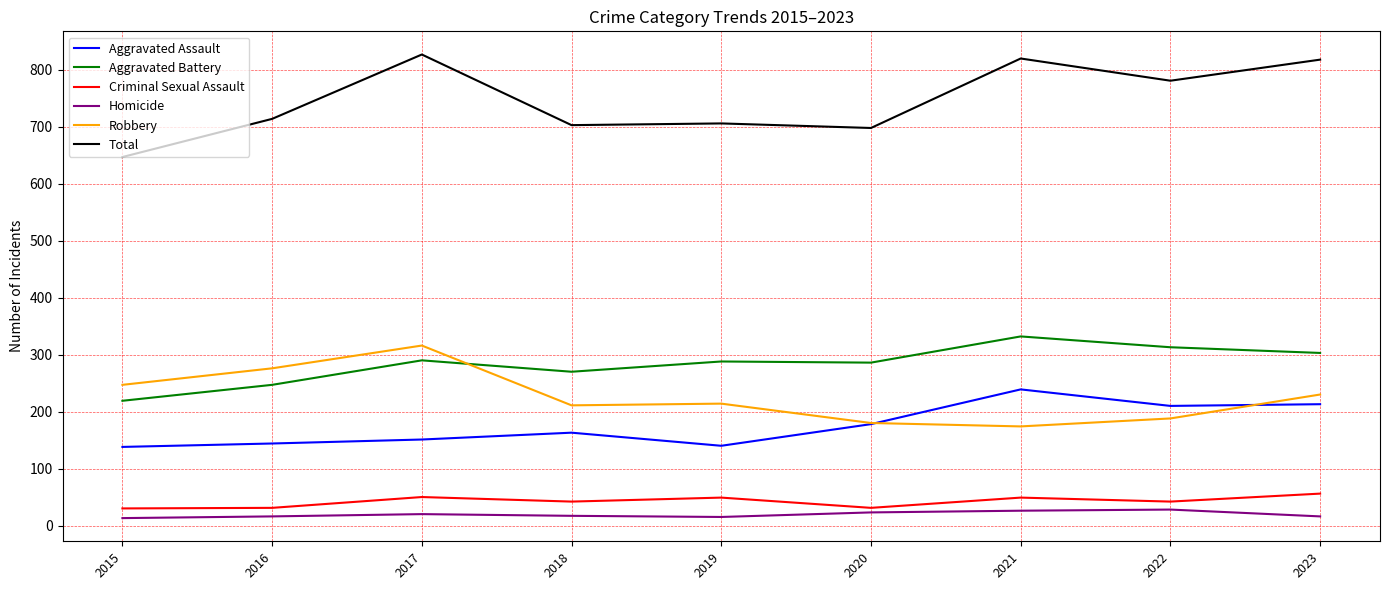

Where does the Criminal Sexual Assault series first go above 42?

2017